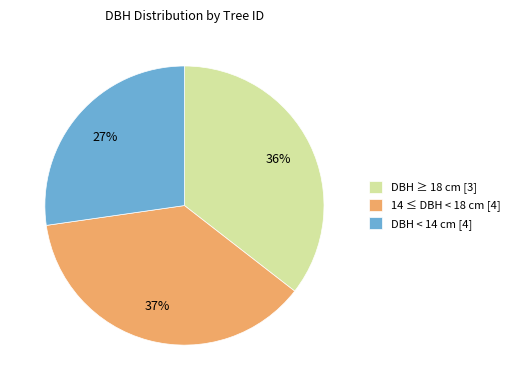

To the nearest percent, what portion does 14 ≤ DBH < 18 cm [4] represent?

37%